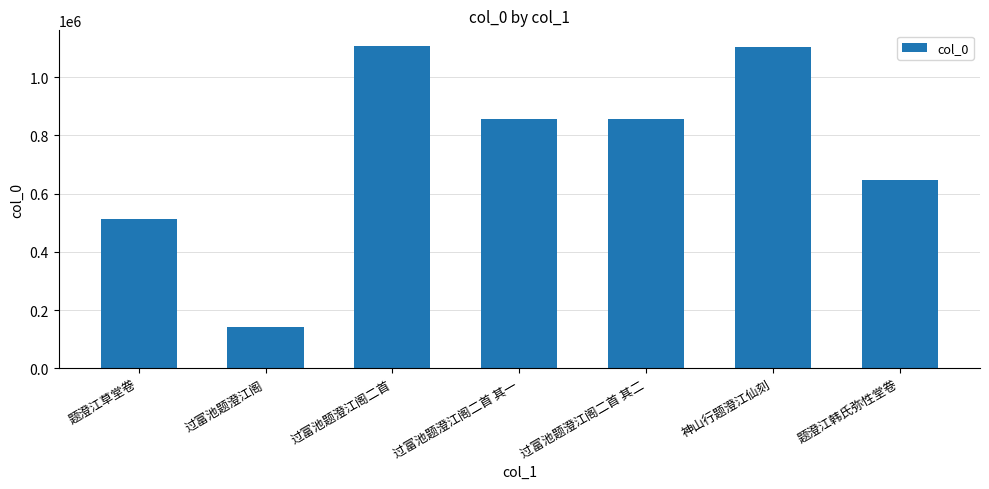

What is the approximate value at 题澄江韩氏弥性堂卷, to the nearest 100?

647600